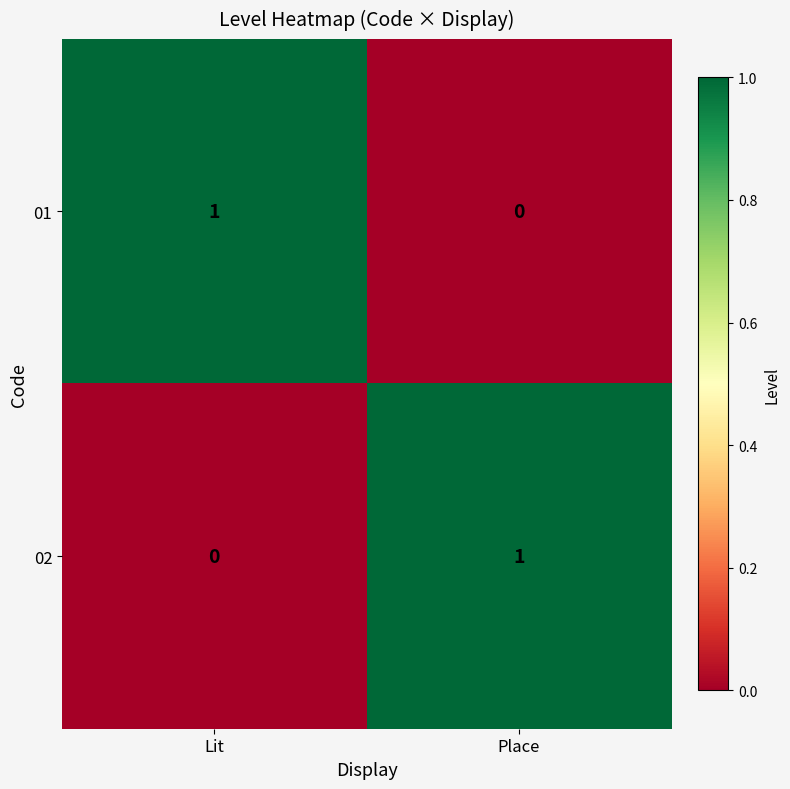

Which category has the highest value in the 02 series?

Place